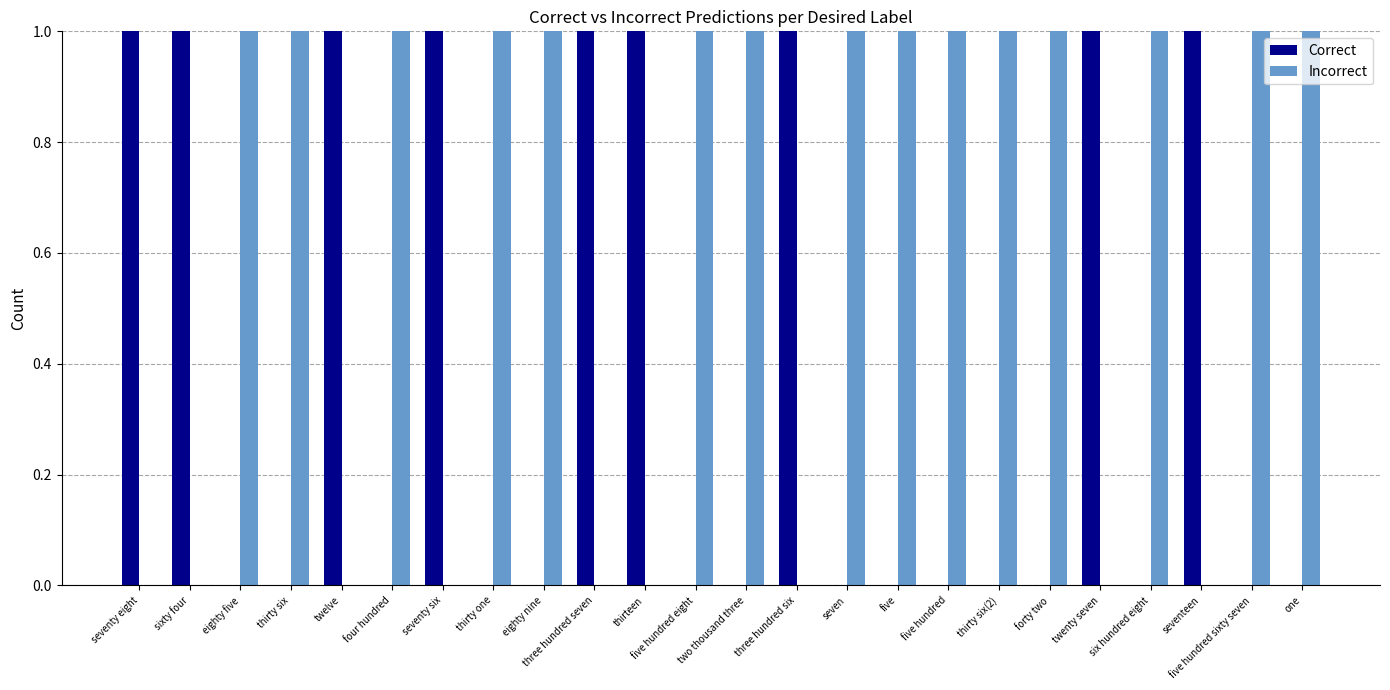

What are all the series names shown in the legend?

Correct, Incorrect